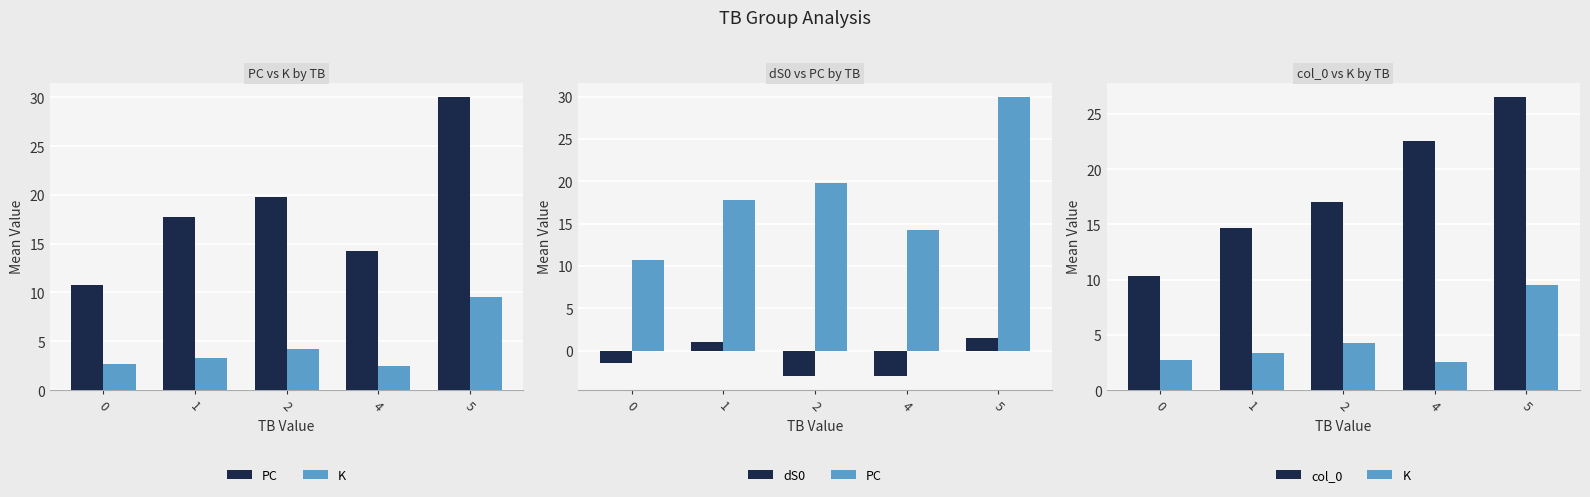

At which label is K closest to 6?

2